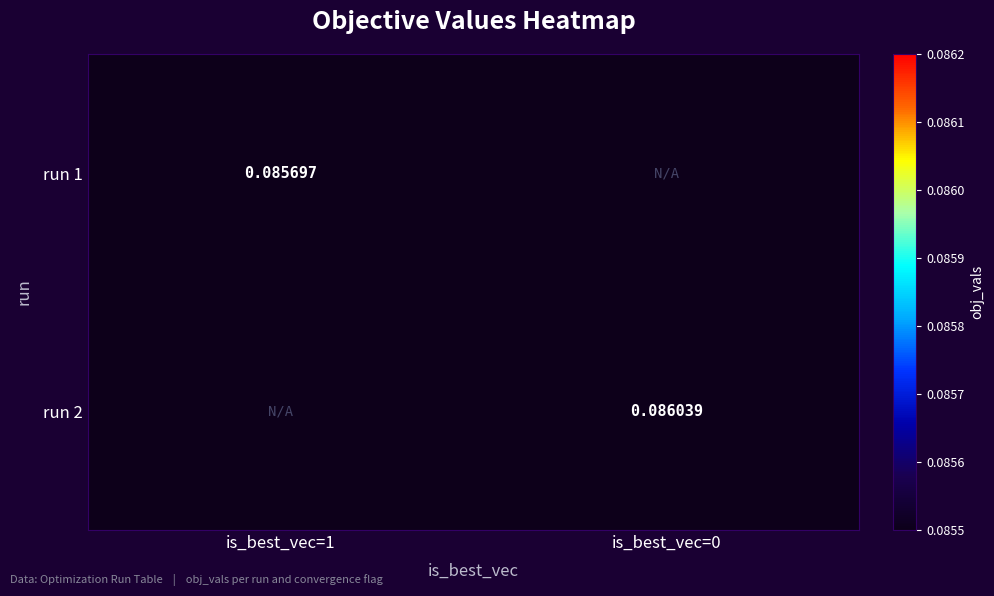

Is the value of run 1 at is_best_vec=0 greater than the value of run 2 at is_best_vec=1?

No